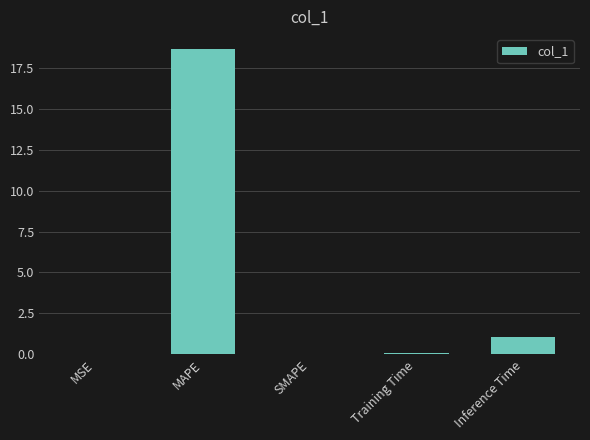

Is it true that the value at MAPE is 18.6?

True